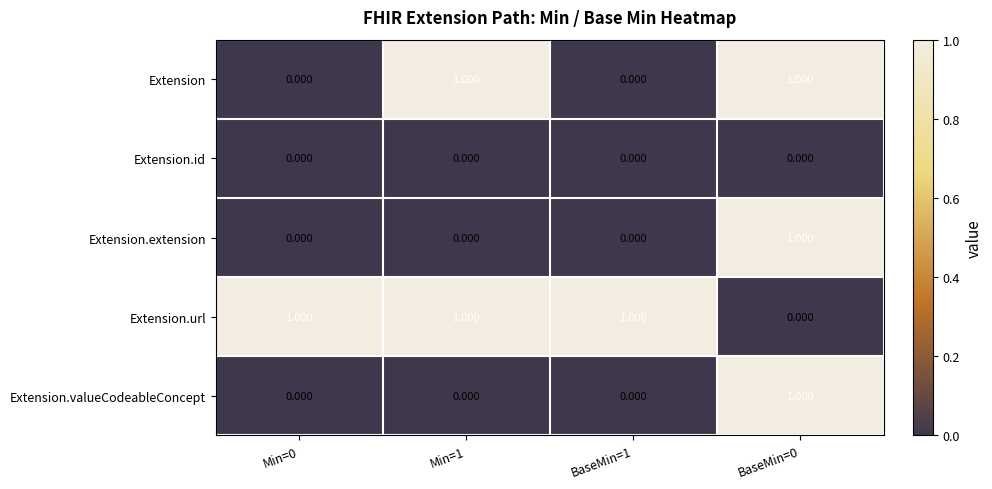

Is the value of Extension.url at Min=1 greater than the value of Extension at Min=0?

Yes